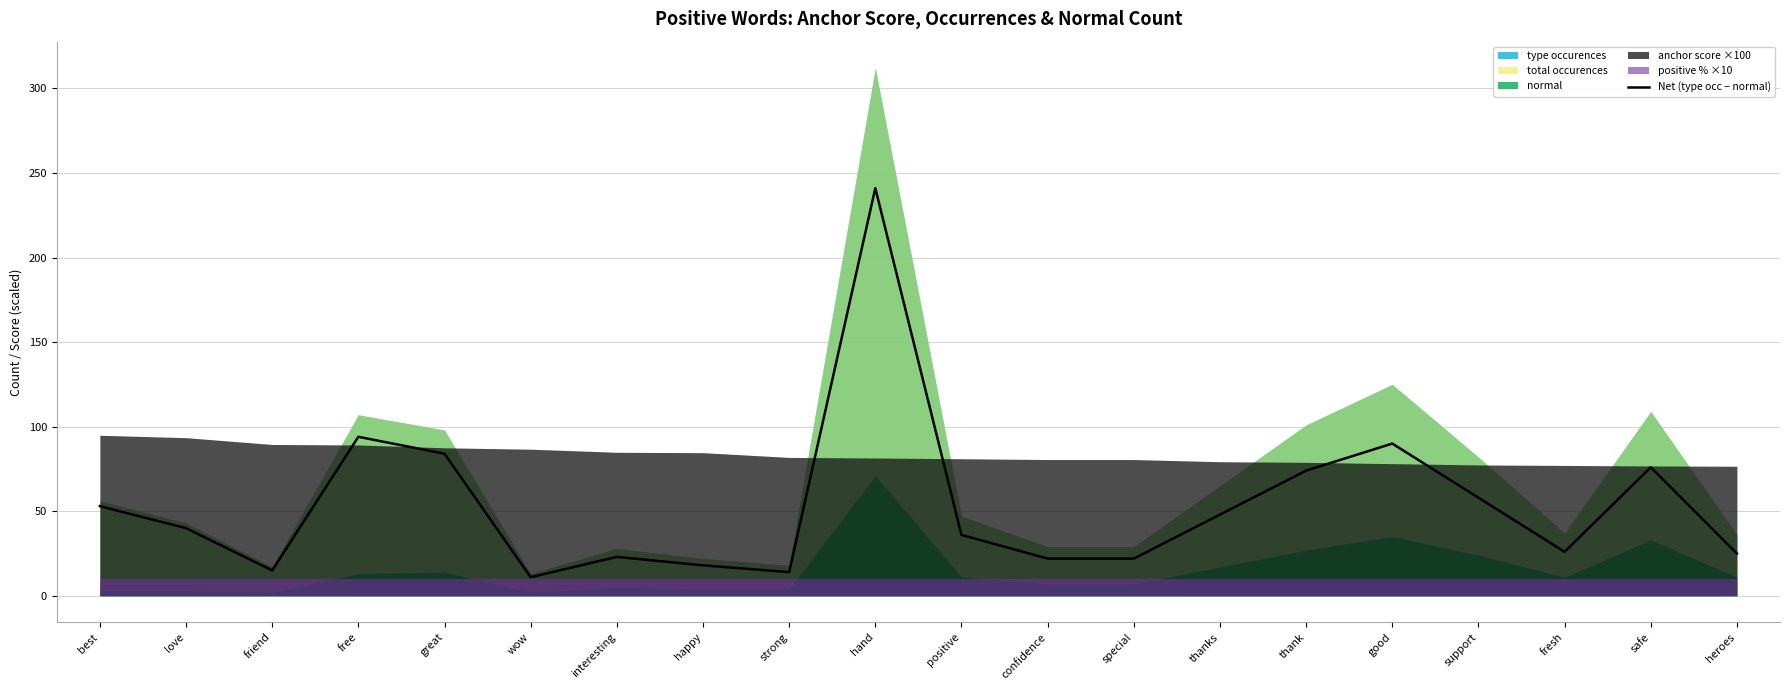

What is the difference between the maximum and second lowest values?

227